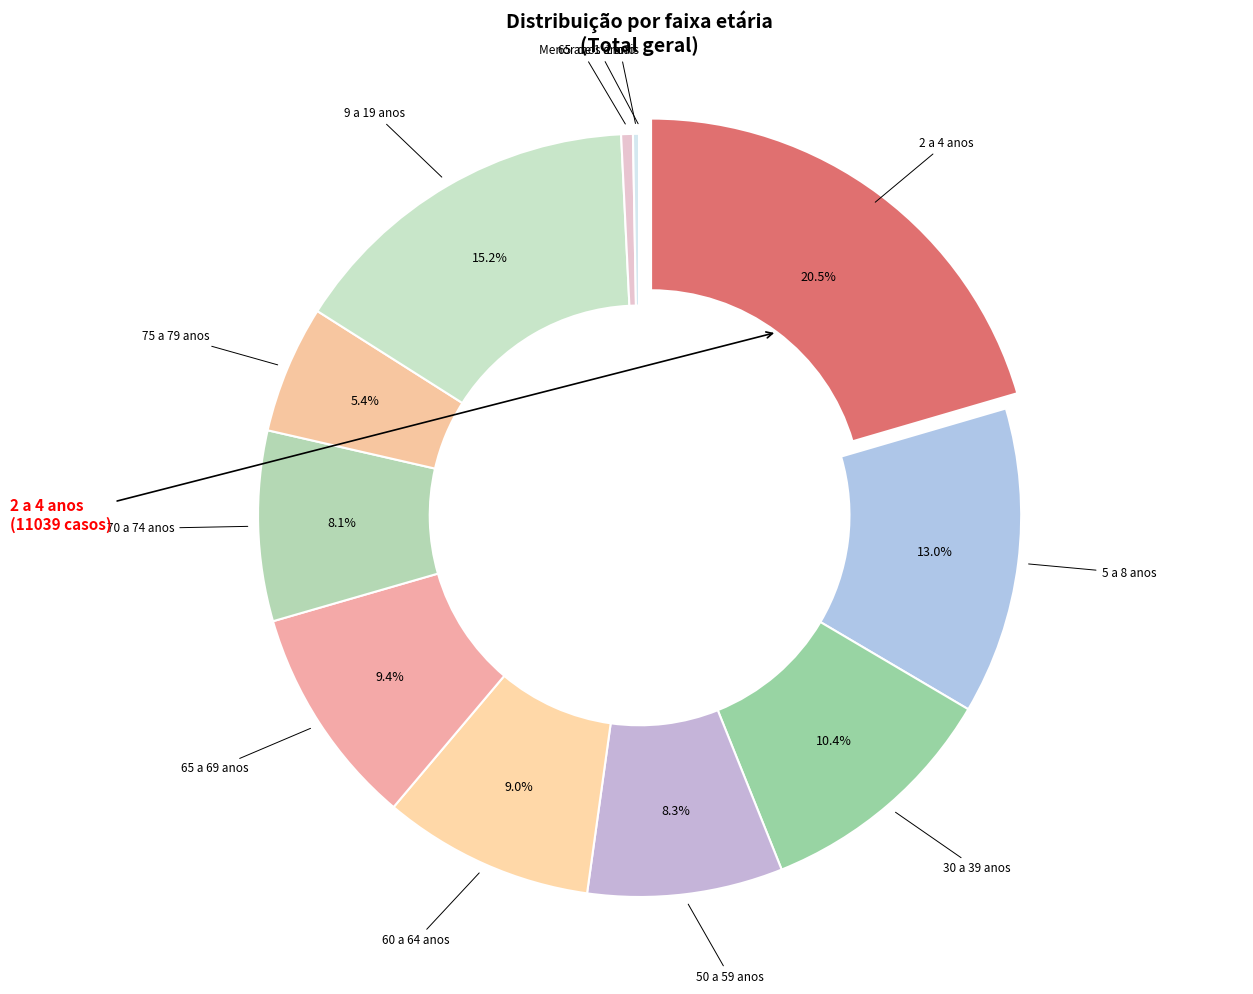

Between 1 ano and 75 a 79 anos, which is larger?

75 a 79 anos